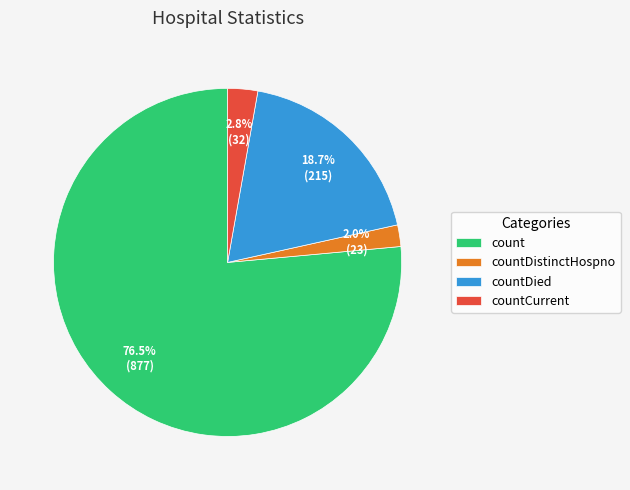

Does count account for over 50% of the chart?

Yes